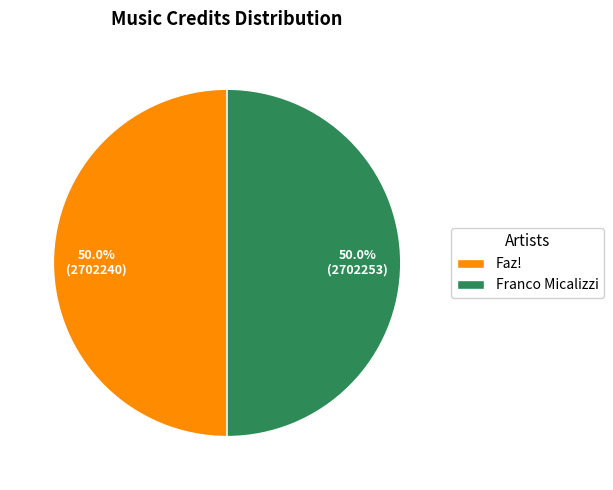

What is the total percentage of Faz! and Franco Micalizzi?

100.0%